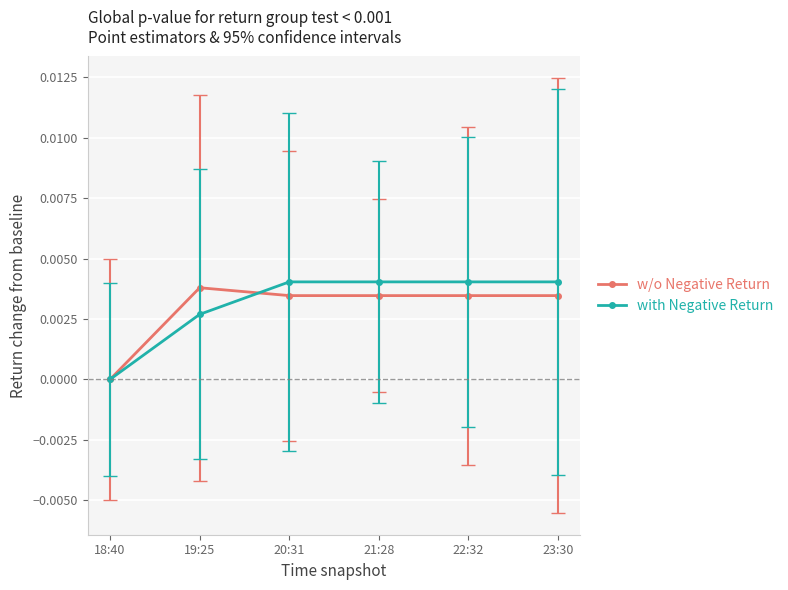

What is the label of the 1st point from the left?

18:40